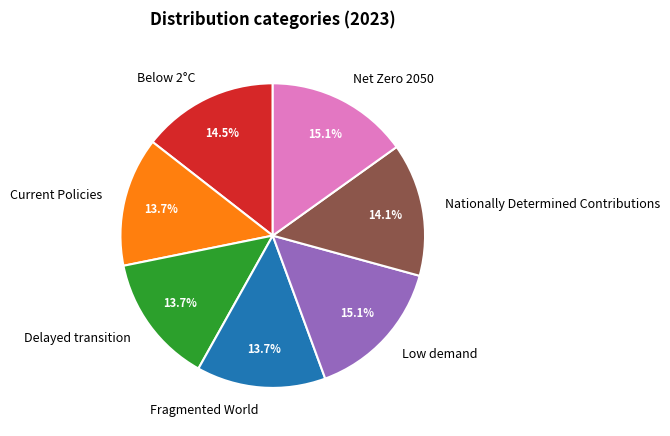

Is Below 2°C the majority of the pie?

No